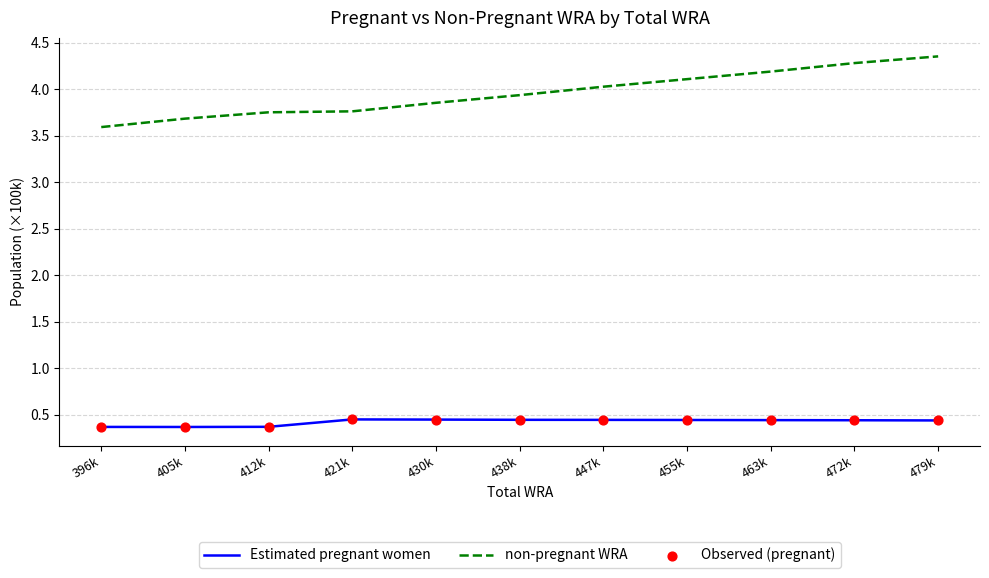

At how many categories does at least one series exceed 1?

11